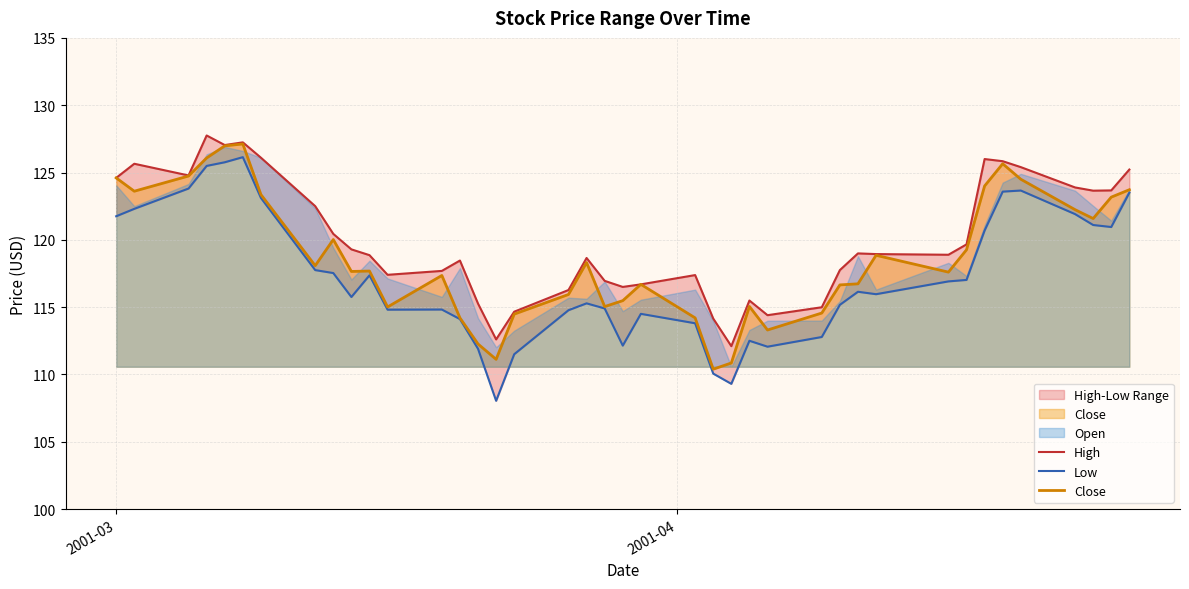

What is the lowest value of the Close series?

110.4